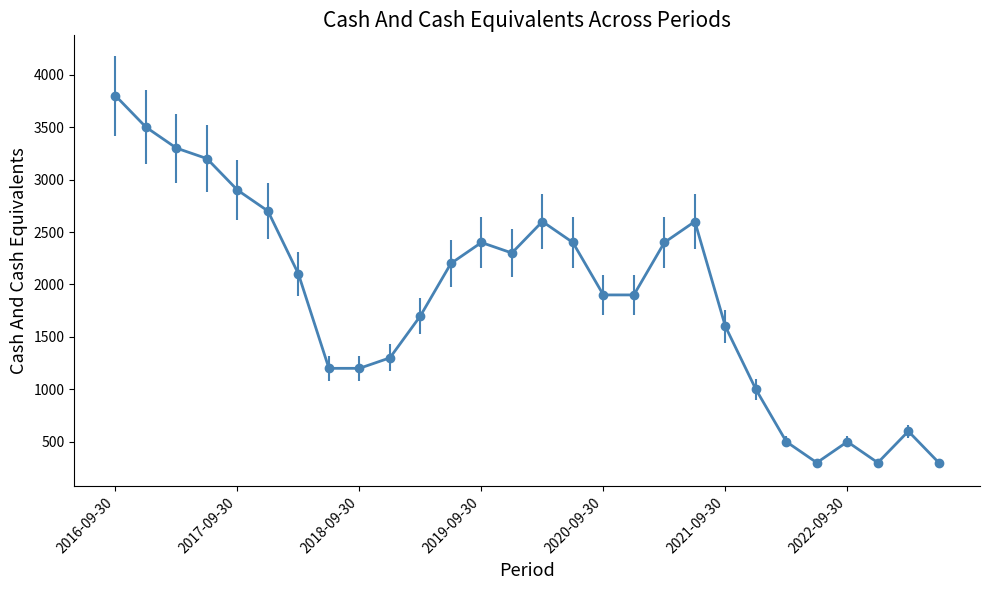

What is the greatest value displayed?

3800